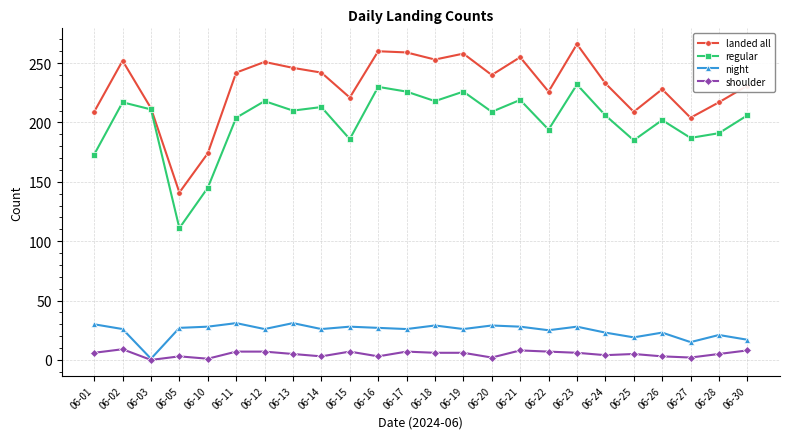

Which series has the largest total across all categories?

landed all